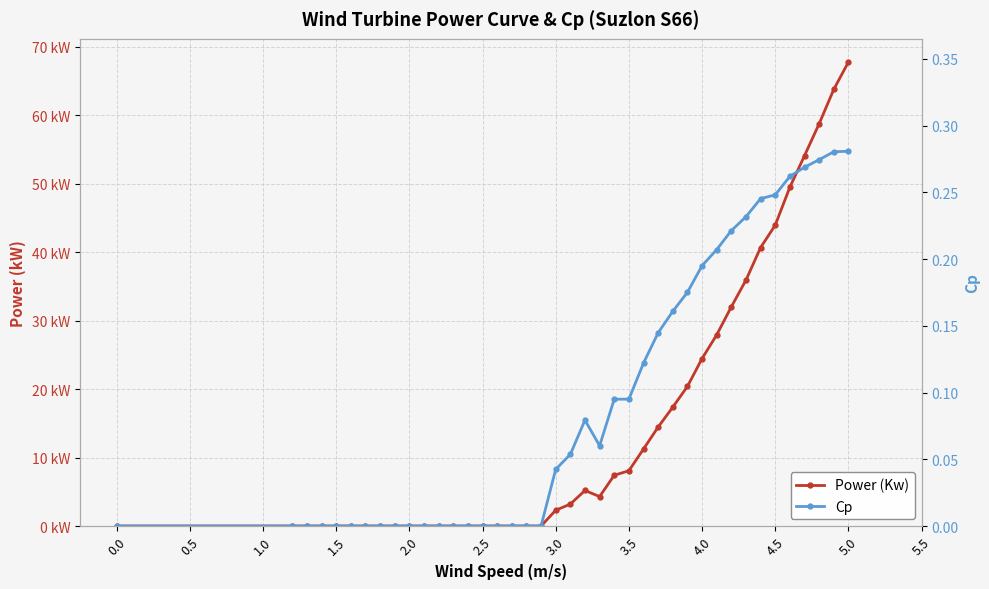

True or false: Power (Kw) and Cp cross at least once.

False